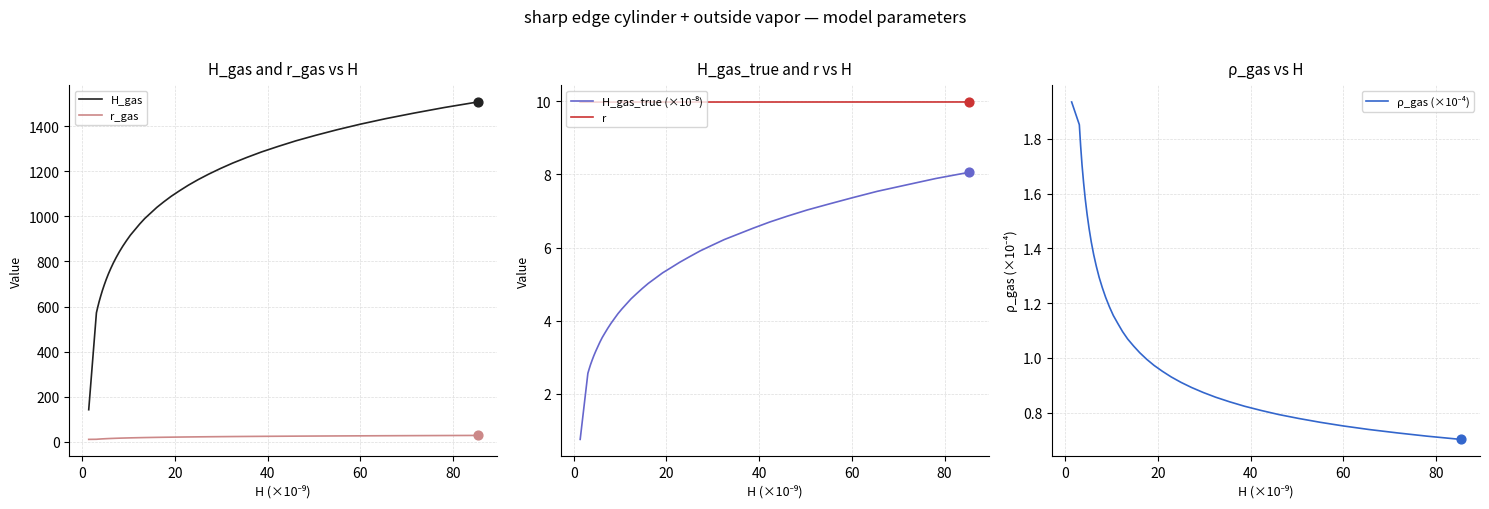

What are all the series names shown in the legend?

H_gas, r_gas, H_gas_true (×10⁻⁸), r, ρ_gas (×10⁻⁴)